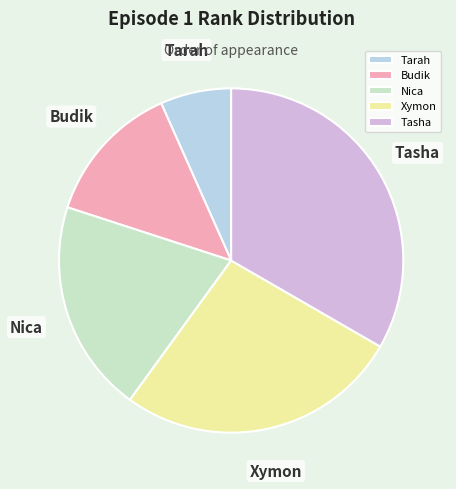

Is the sum of Tarah and Tasha greater than half?

No